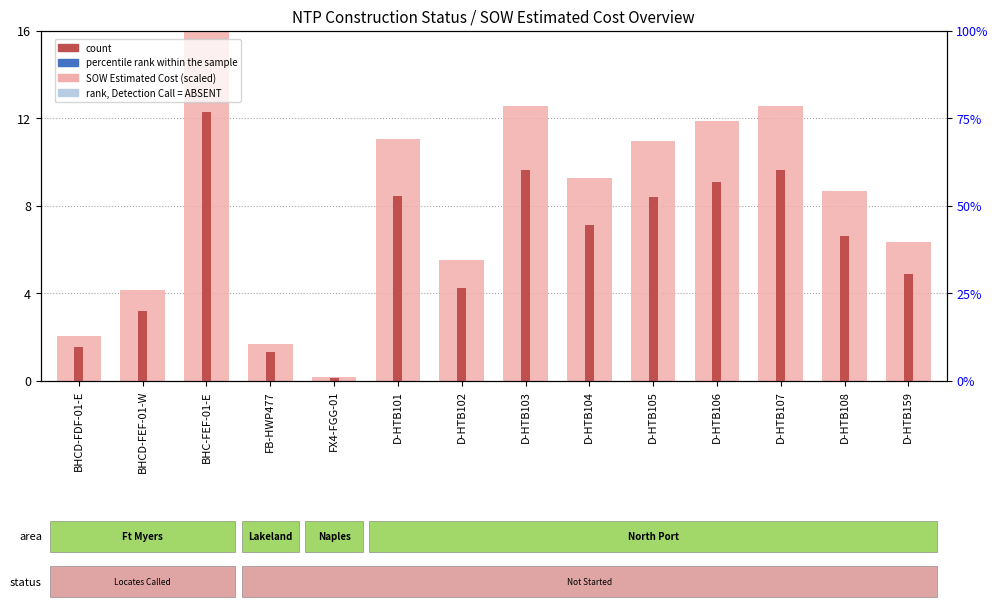

Rank the series at BHC-FEF-01-E from lowest to highest value.

percentile rank within the sample, rank, Detection Call = ABSENT, count, SOW Estimated Cost (scaled)